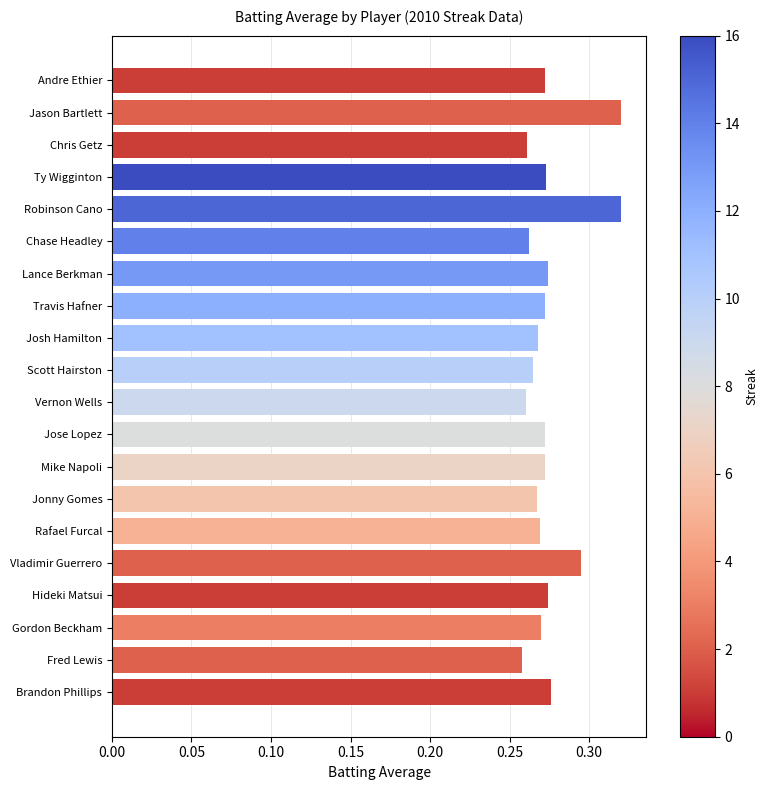

How many values are between 0 and 1?

20